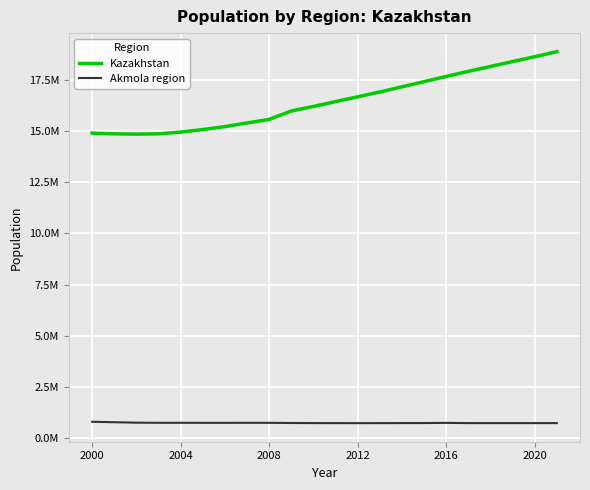

Does the chart display data point markers on the line(s)?

No